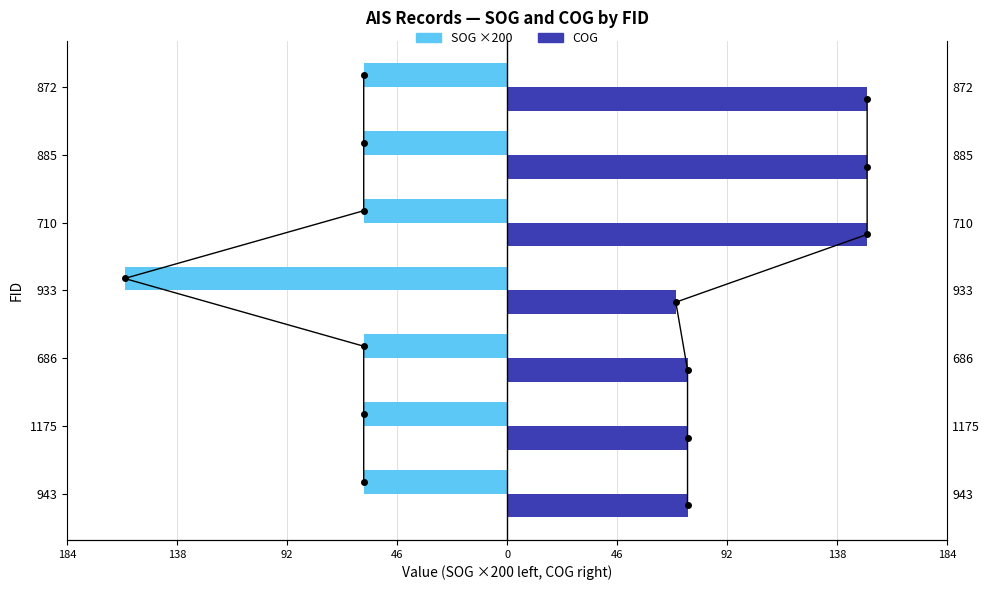

How many data points in SOG (×200, left) are less than -60?

1